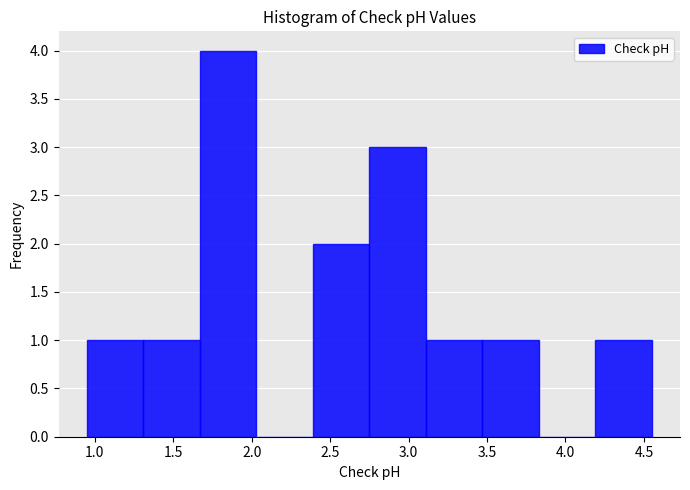

Reading left to right, transcribe this chart: for each bar, give the range it covers on the x-axis and its height. Neither the bar edges nor the heights are printed on the chart, so give them approximately, as read against the axes.

0.95 to 1.31: 1
1.31 to 1.67: 1
1.67 to 2.03: 4
2.03 to 2.39: 0
2.39 to 2.75: 2
2.75 to 3.11: 3
3.11 to 3.47: 1
3.47 to 3.83: 1
3.83 to 4.19: 0
4.19 to 4.55: 1